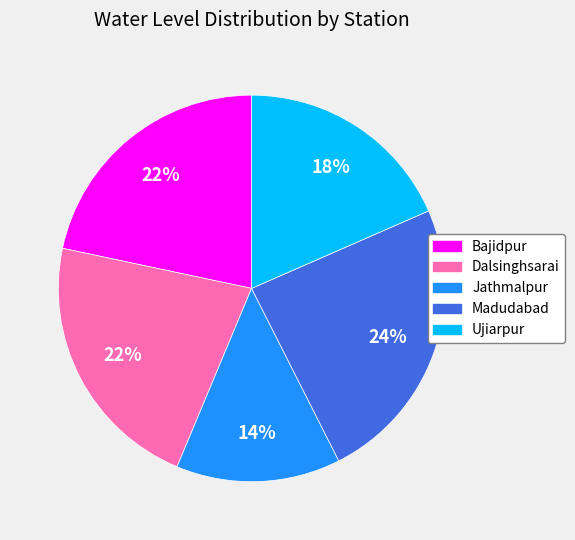

Is there a majority slice in this chart?

No